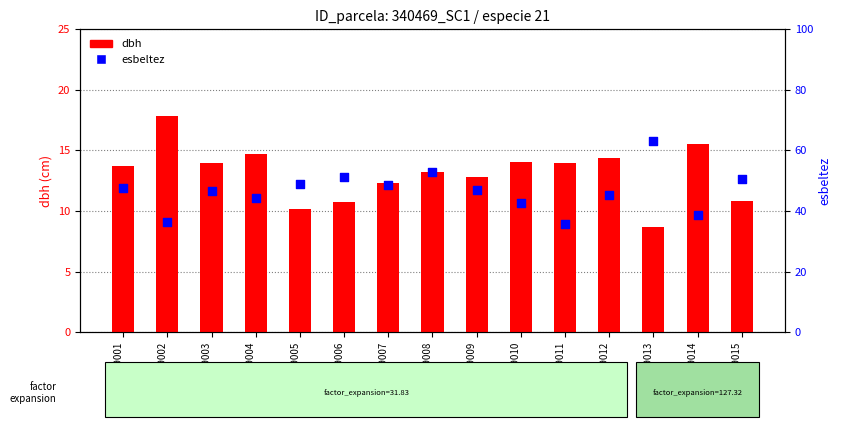

Which series contains the lowest Y value?

dbh